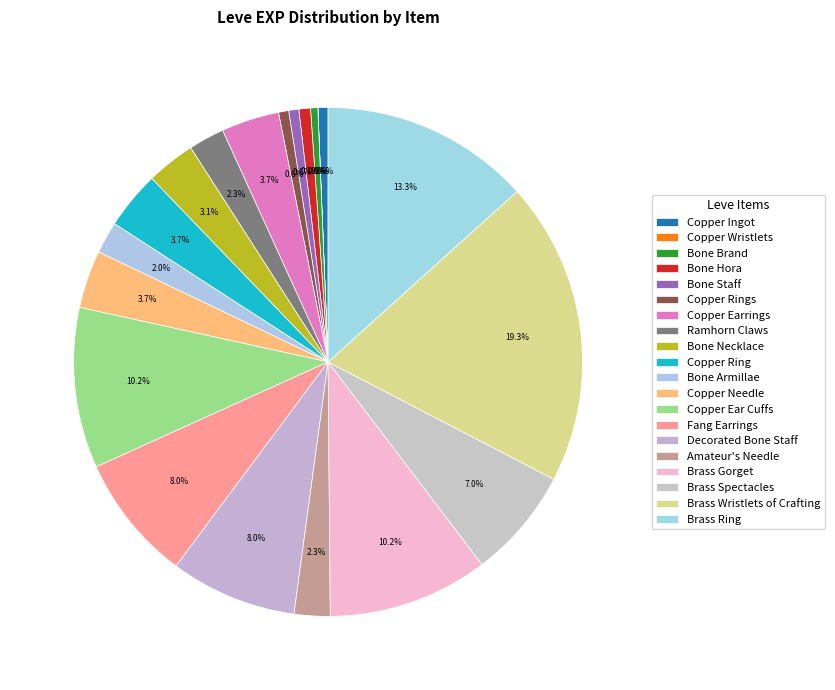

Which slice is the smallest?

Copper Wristlets